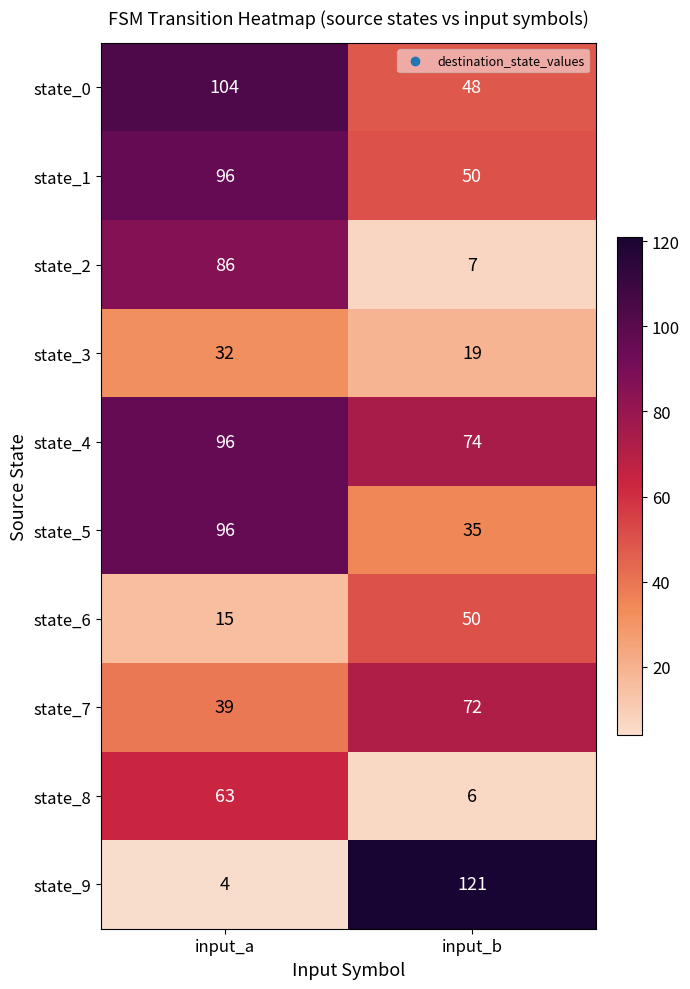

Which series has the largest range (max minus min)?

state_9